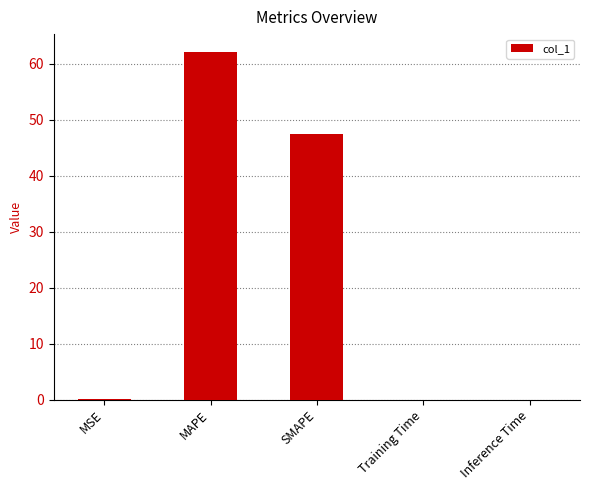

What is the greatest value displayed?

62.2